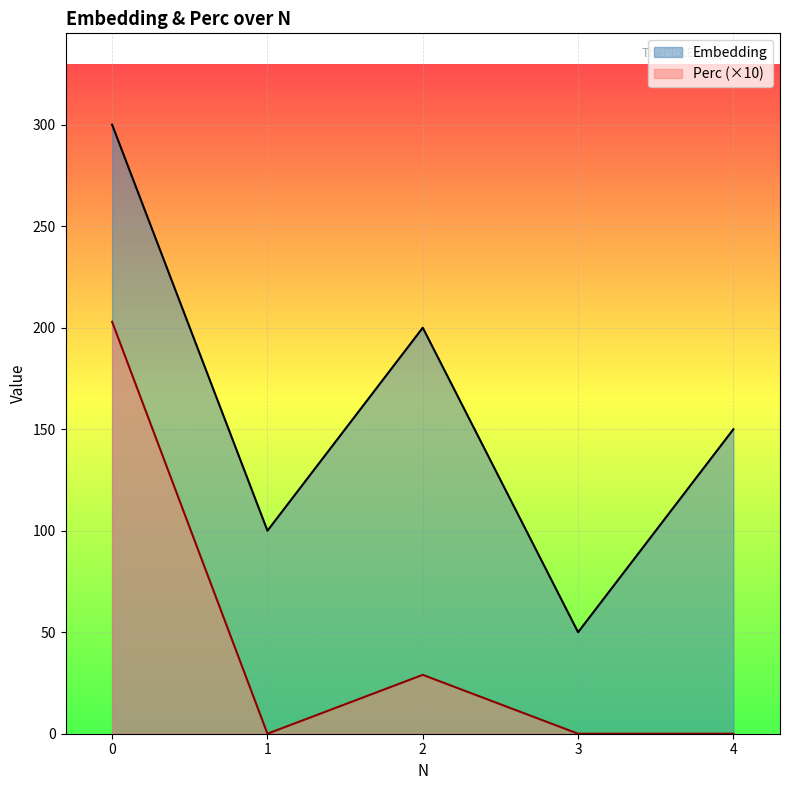

Where is the first local minimum for Embedding?

1